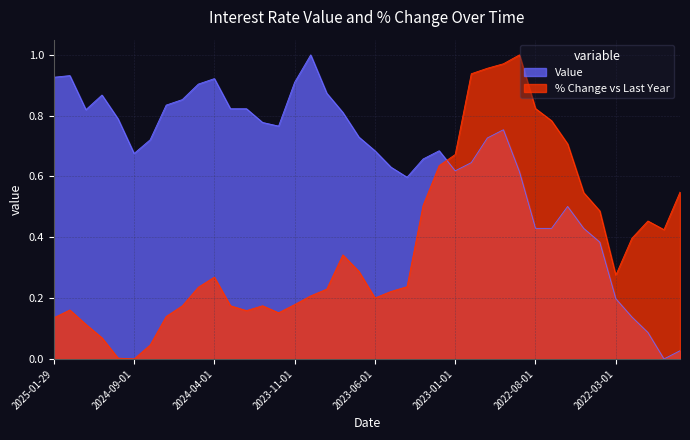

How many interior local valleys does the Value series have?

6